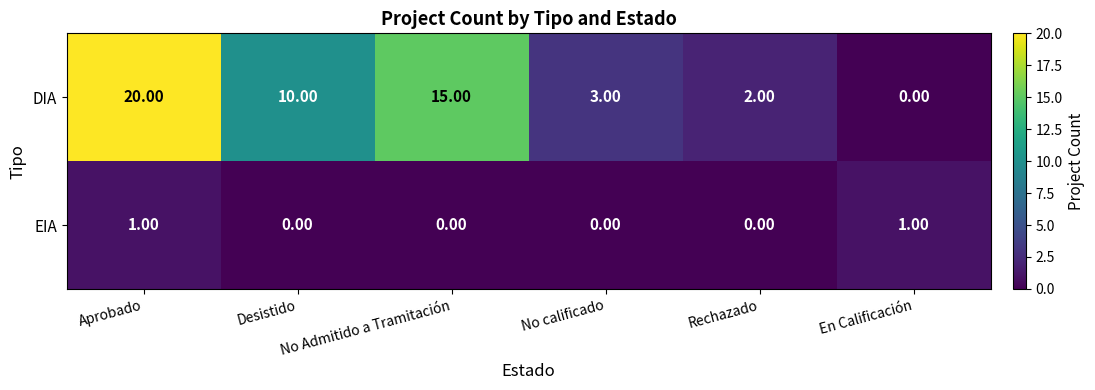

List the series in order of their overall mean, lowest first.

EIA, DIA